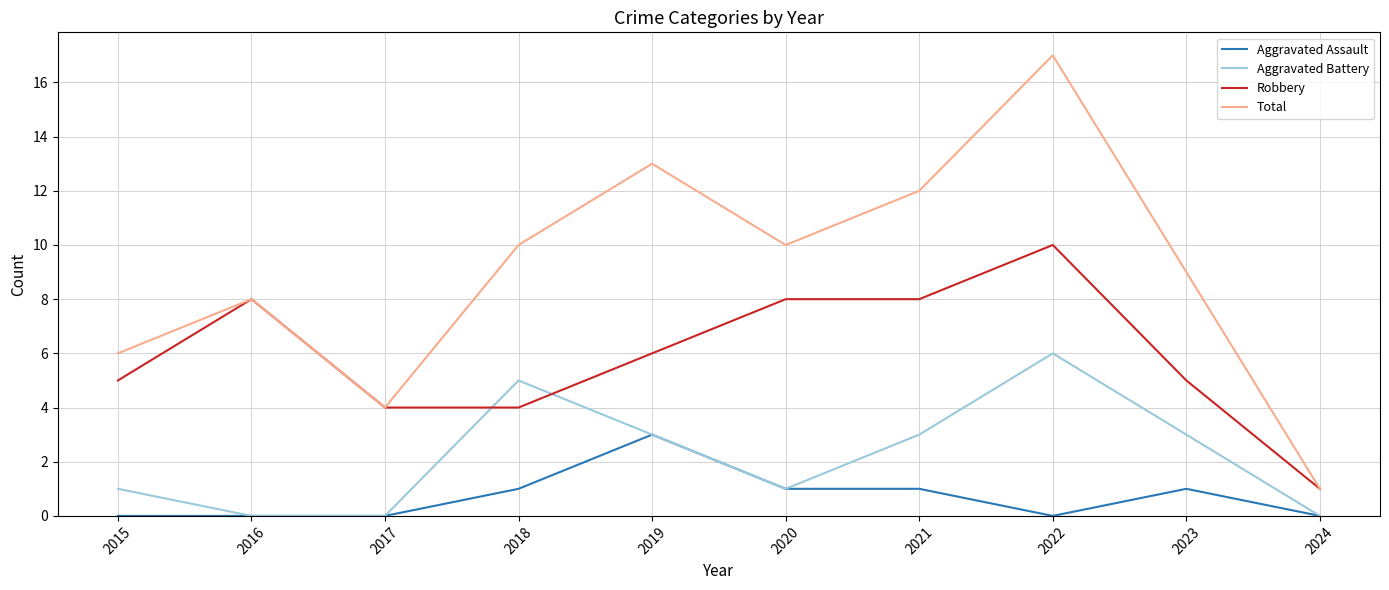

Is this an area chart (filled region under the line)?

No